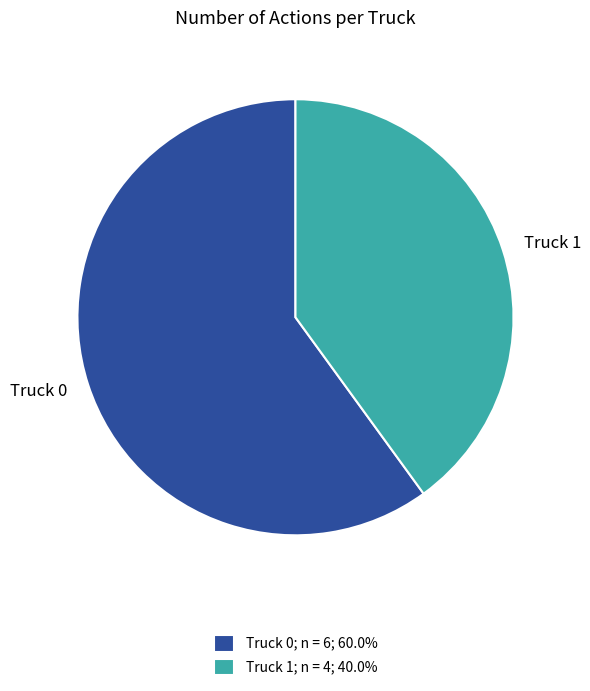

Which slice is the largest?

Truck 0